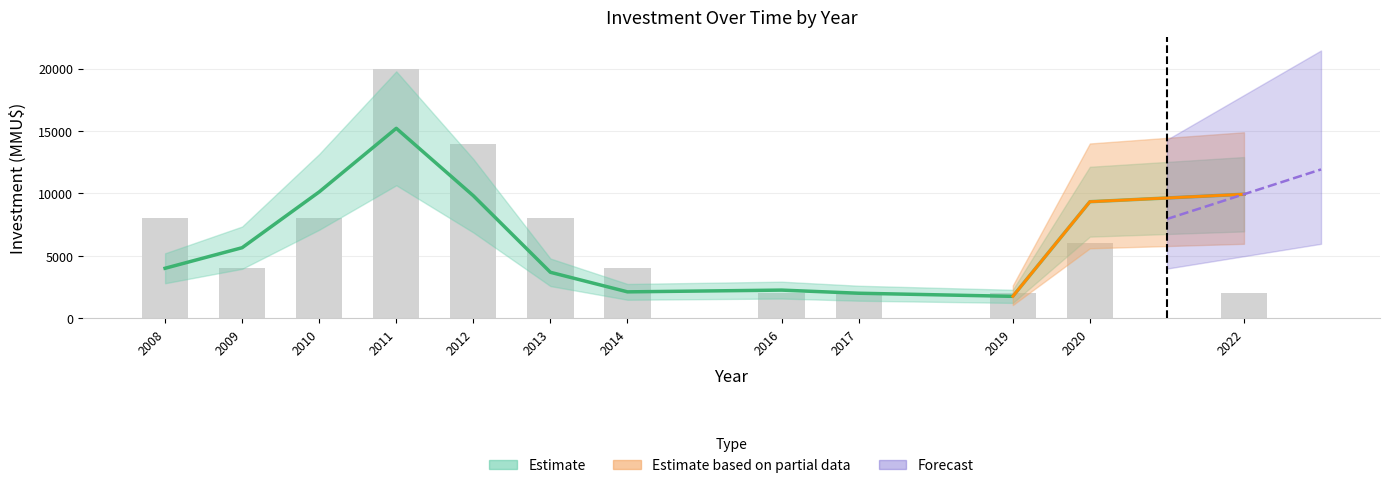

How many bars are there in total?

12